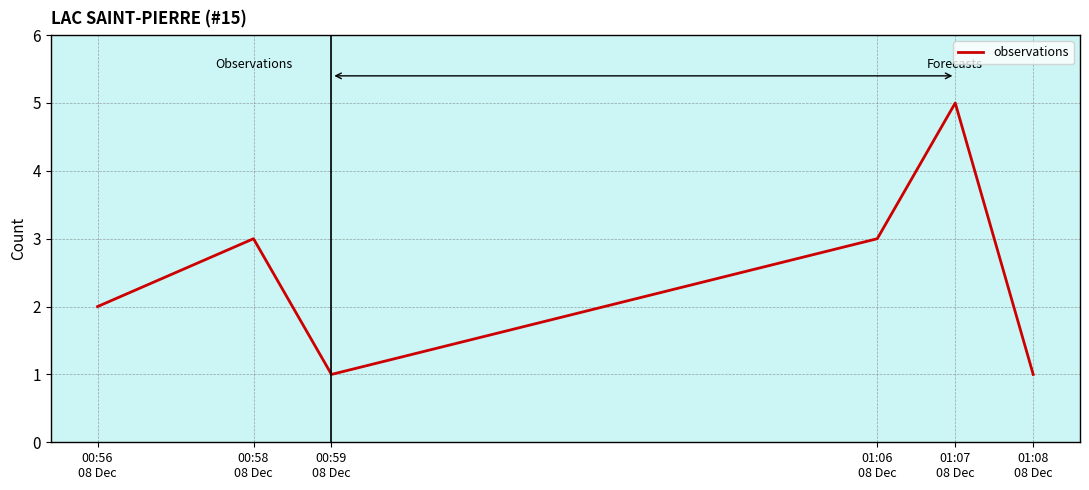

What is the greatest value displayed?

5